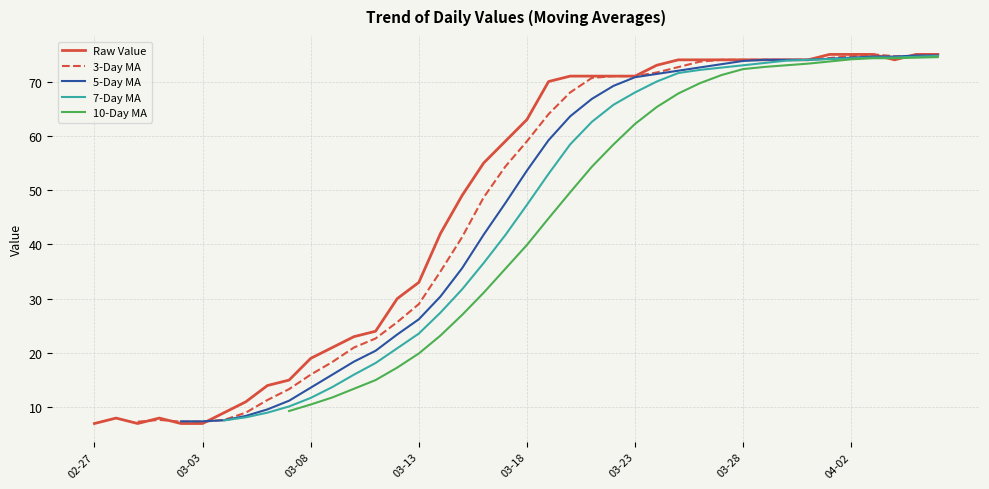

What is the maximum value for Raw Value?

75